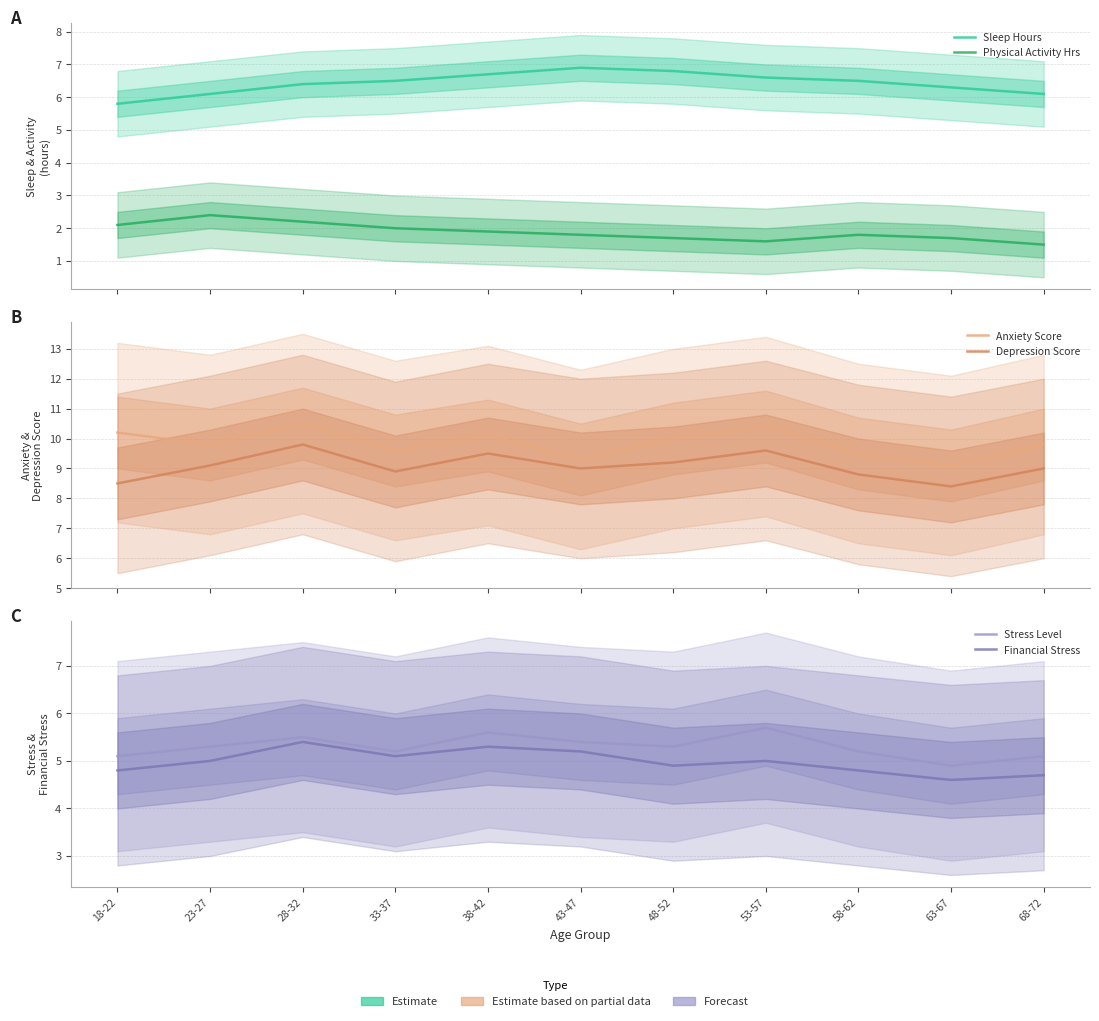

Count the Stress Level values in the range 5 to 6.

10